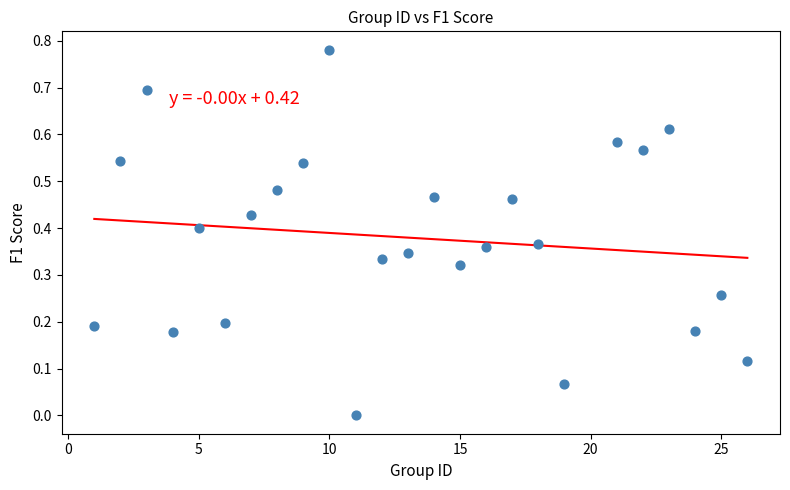

What is the range of X values (max minus min)?

25.0